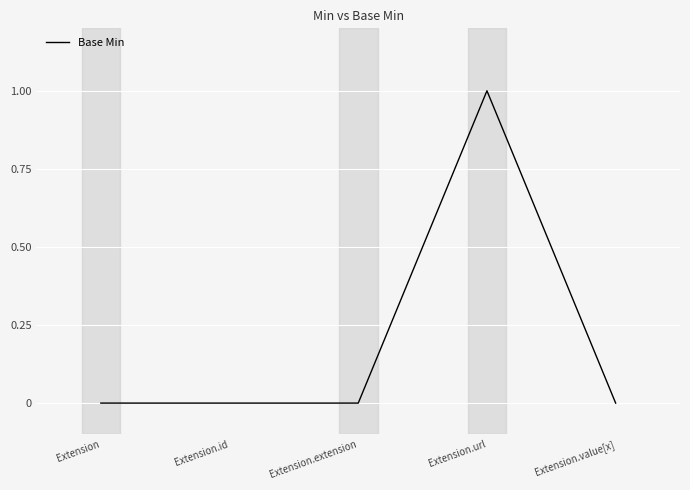

What is the difference between the maximum and minimum values?

1